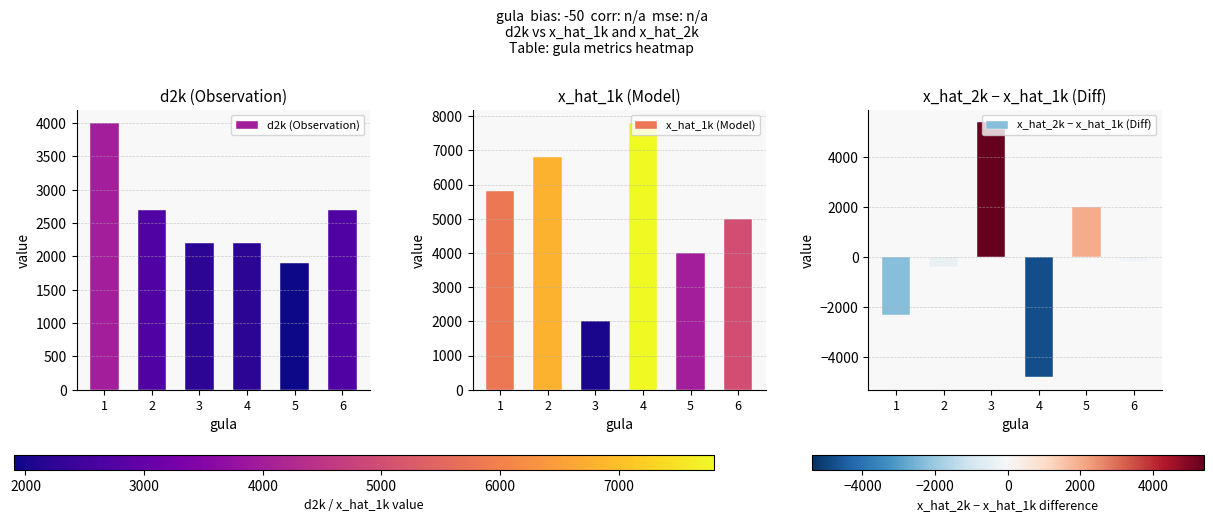

Read the d2k (Observation) value at 4, to the nearest 10.

2200